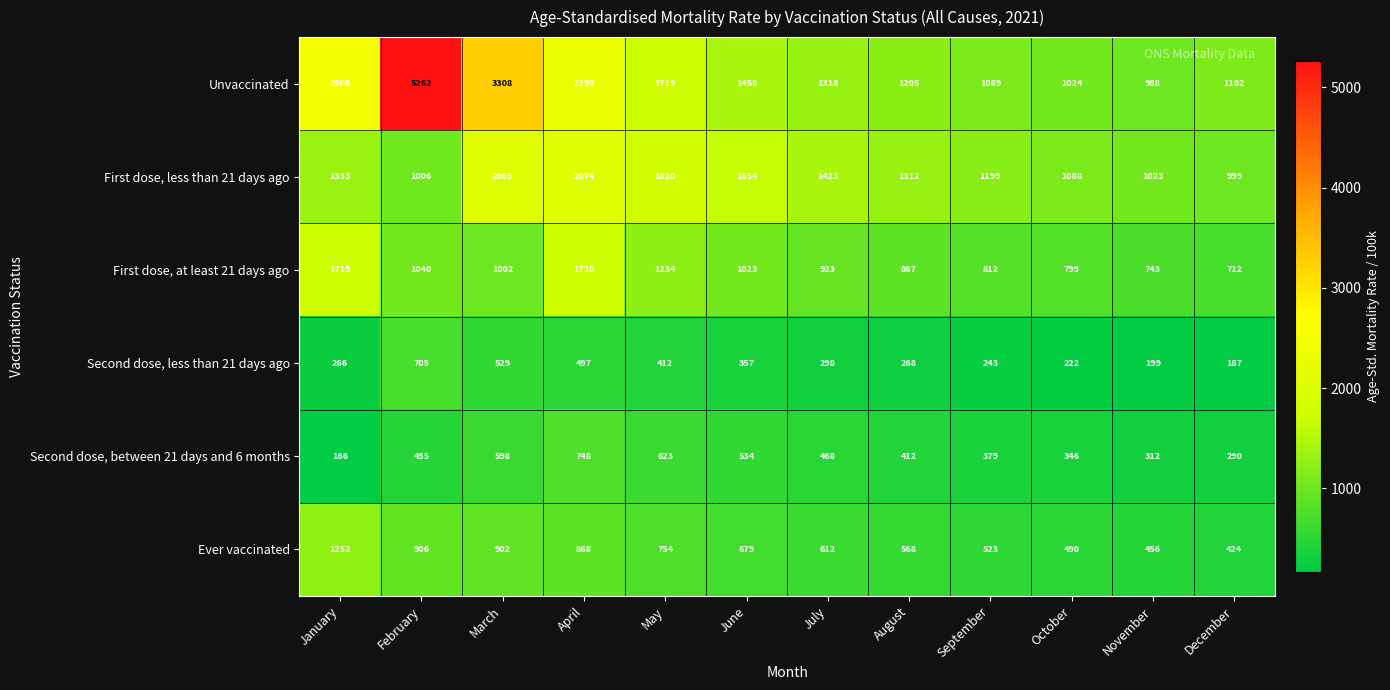

Which label corresponds to the largest value in the chart?

February